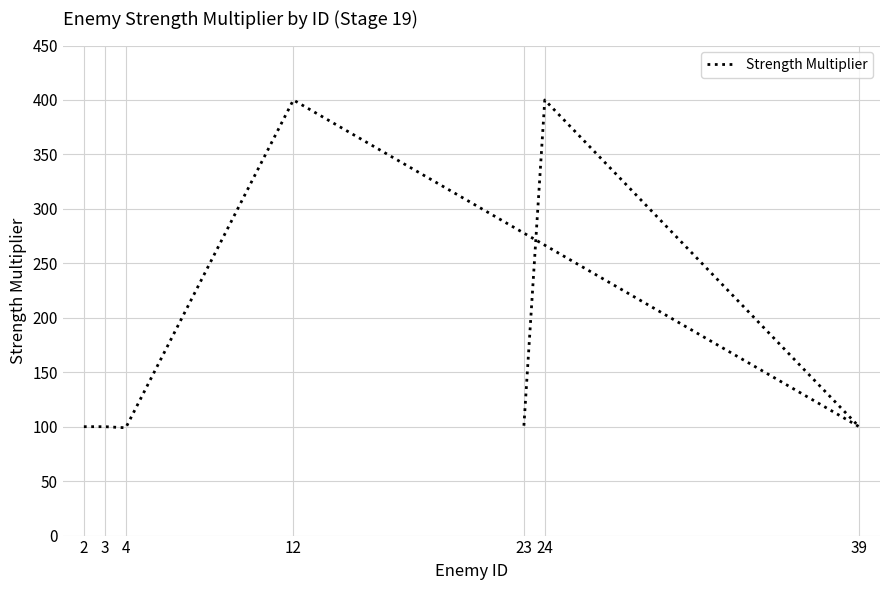

Where is the first local minimum?

4